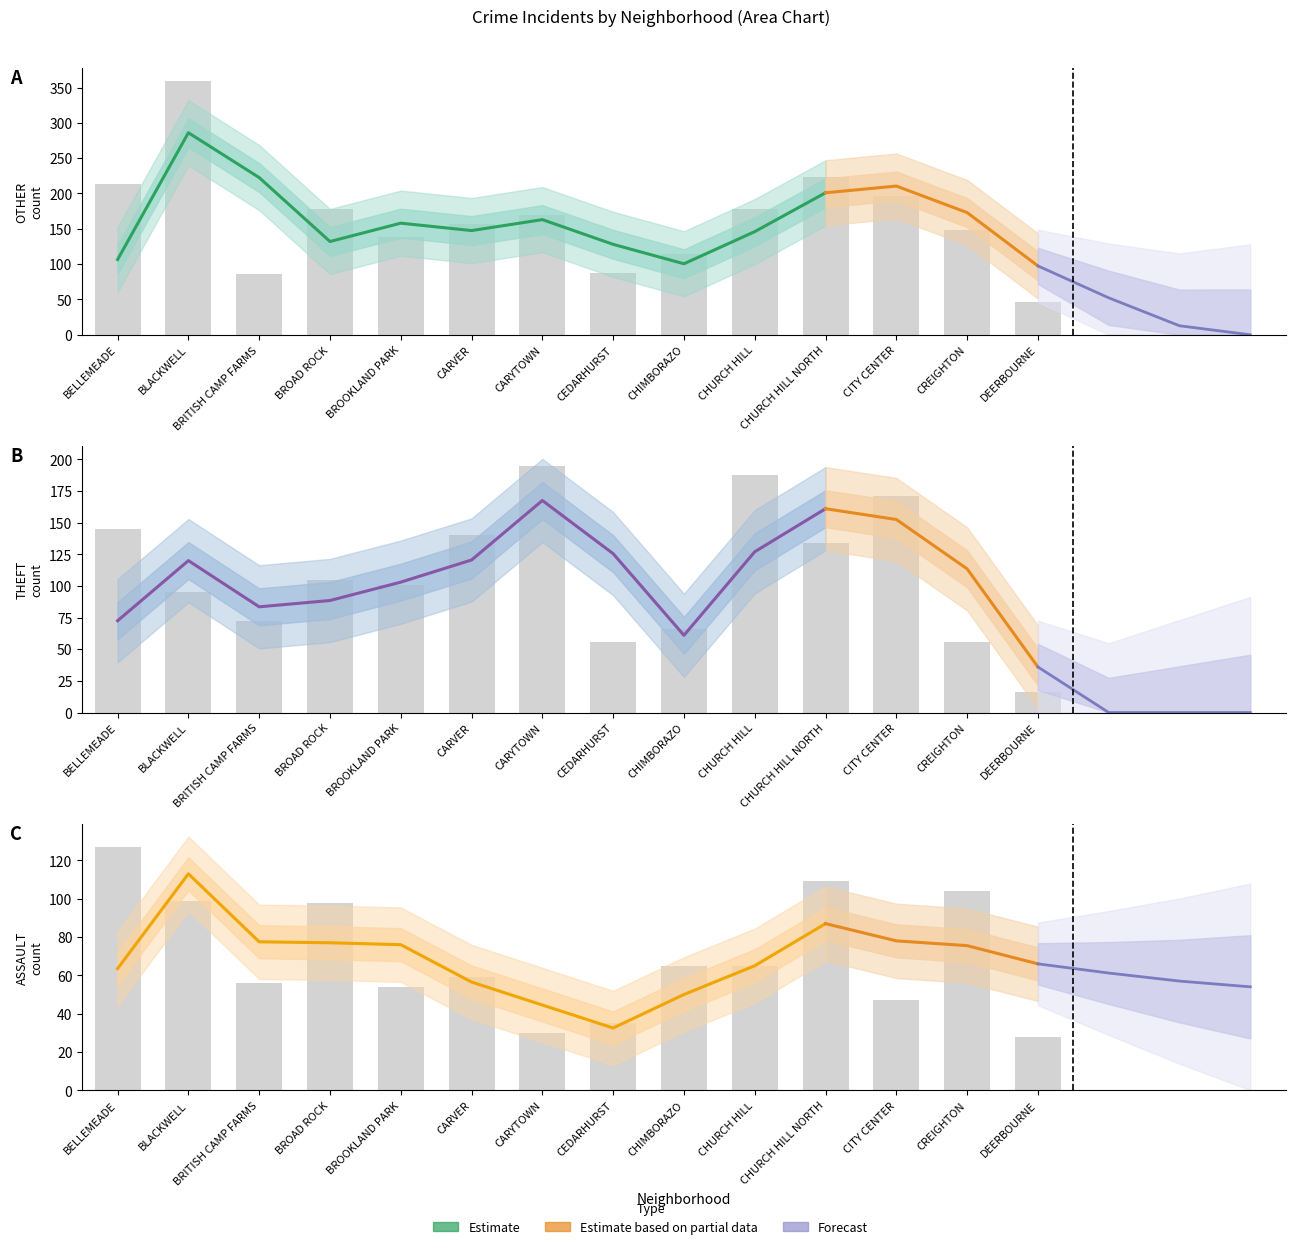

List the series in order of their peak value, lowest first.

ASSAULT, THEFT, OTHER